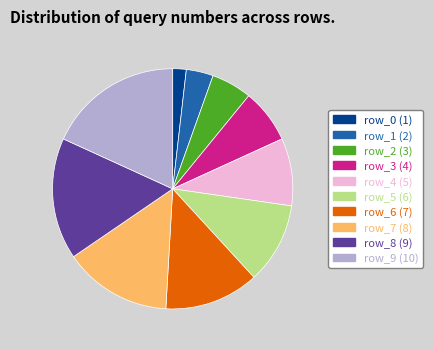

What is the largest slice in the pie chart?

row_9 (10)